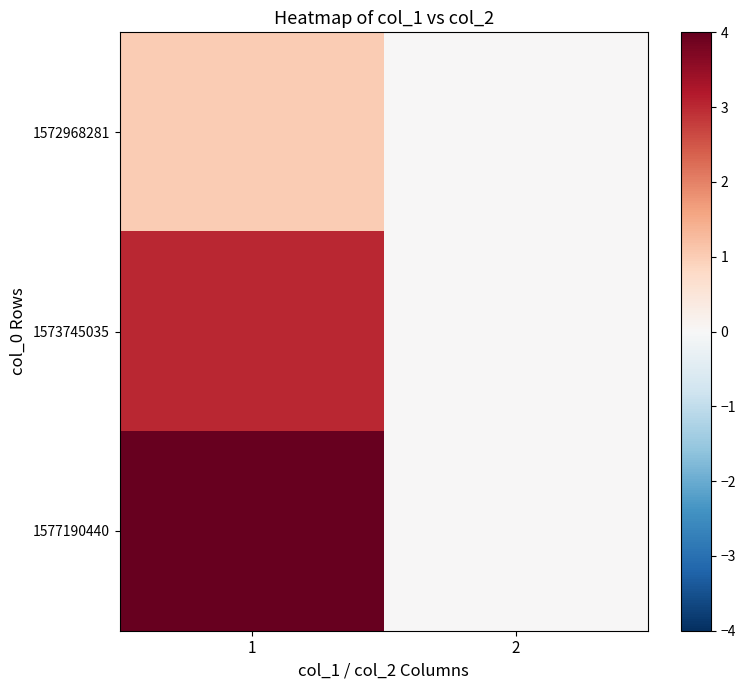

At 1, list the series in order from largest to smallest.

1577190440, 1573745035, 1572968281